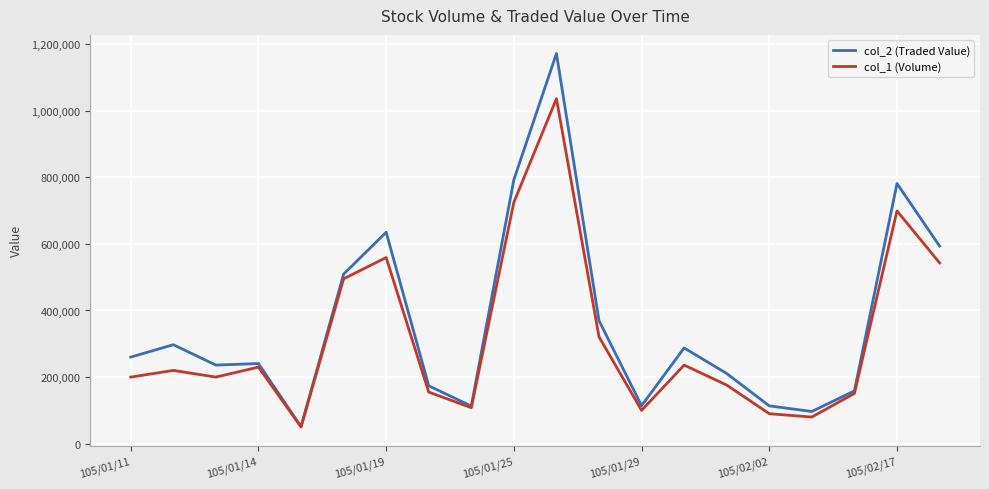

Is this an area chart (filled region under the line)?

No